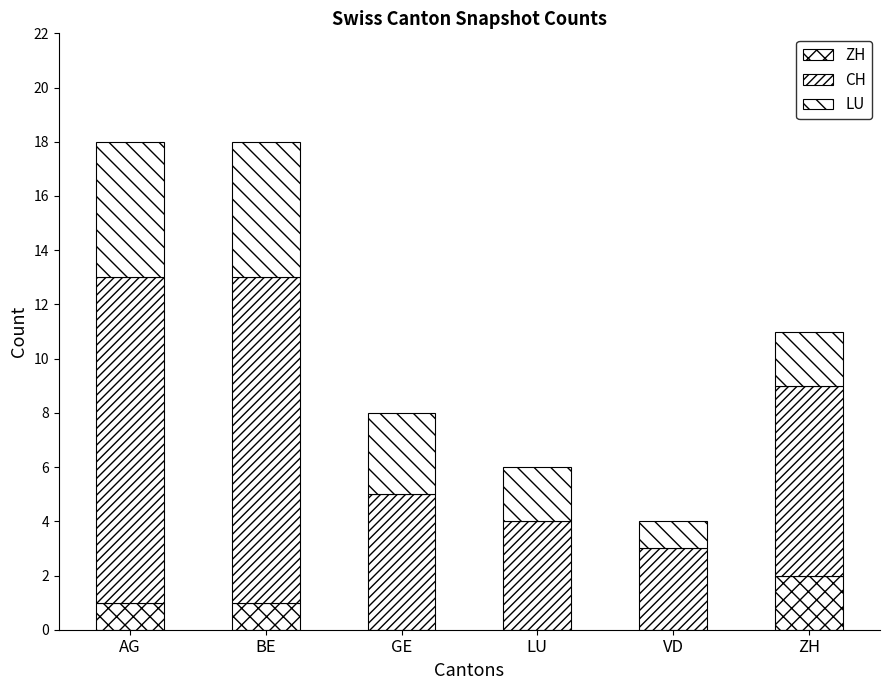

Count the number of data series in this chart.

3